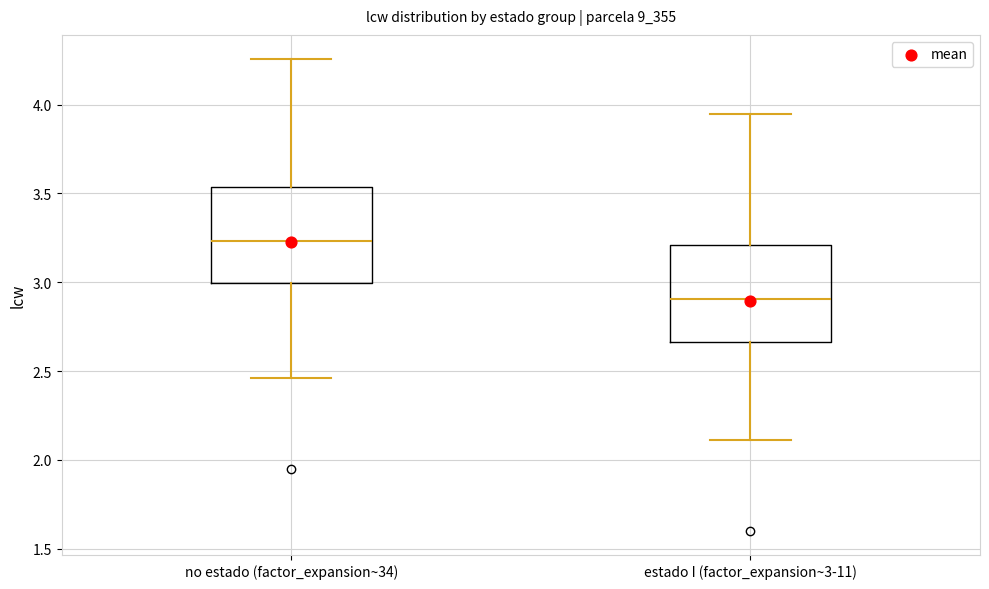

Reading left to right, read every box against the y-axis: the position of its median line, the range the box covers, and the ends of its whiskers. The values are not printed on the chart, so give them approximately, as read against the axis.

no estado (factor_expansion~34): median 3.25, box 3.00 to 3.55, whiskers 2.45 to 4.25
estado I (factor_expansion~3-11): median 2.90, box 2.65 to 3.20, whiskers 2.10 to 3.95